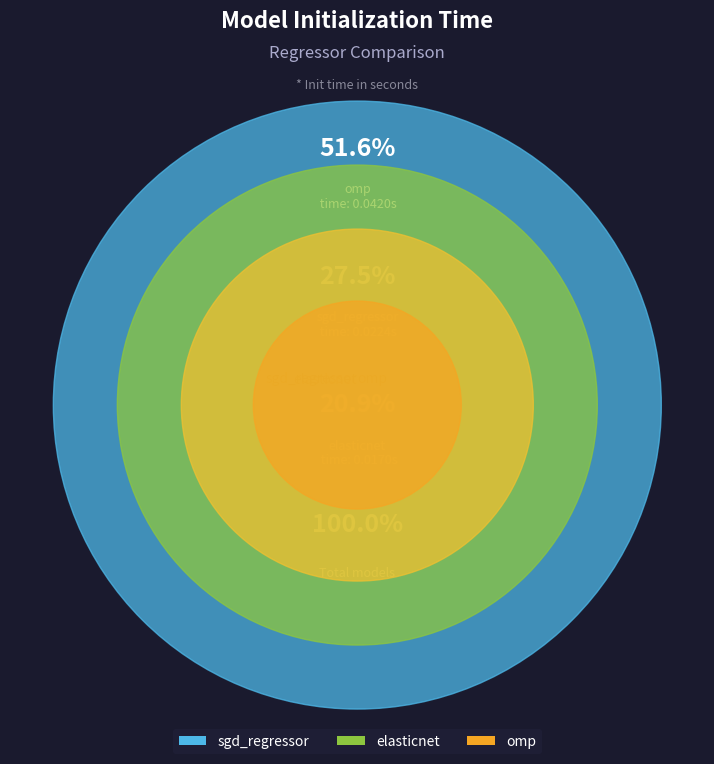

Rank the categories by value from lowest to highest.

elasticnet, sgd_regressor, omp